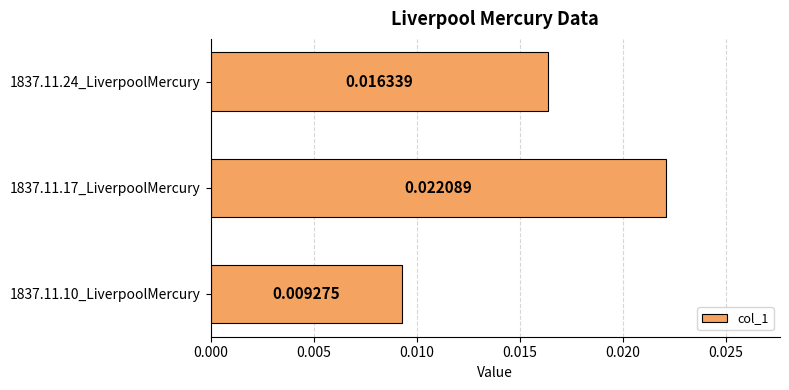

How many distinct data groups are displayed?

1